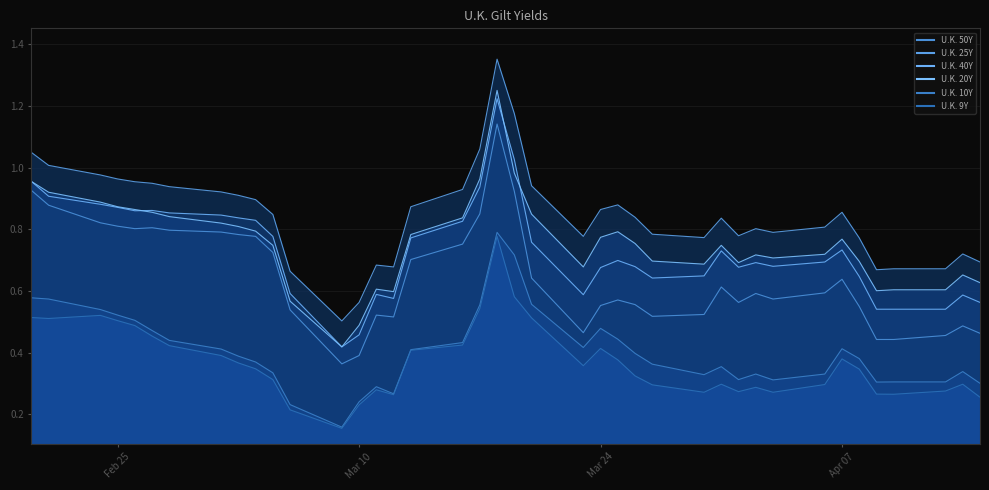

At which label is U.K. 9Y closest to 0?

2020-03-09